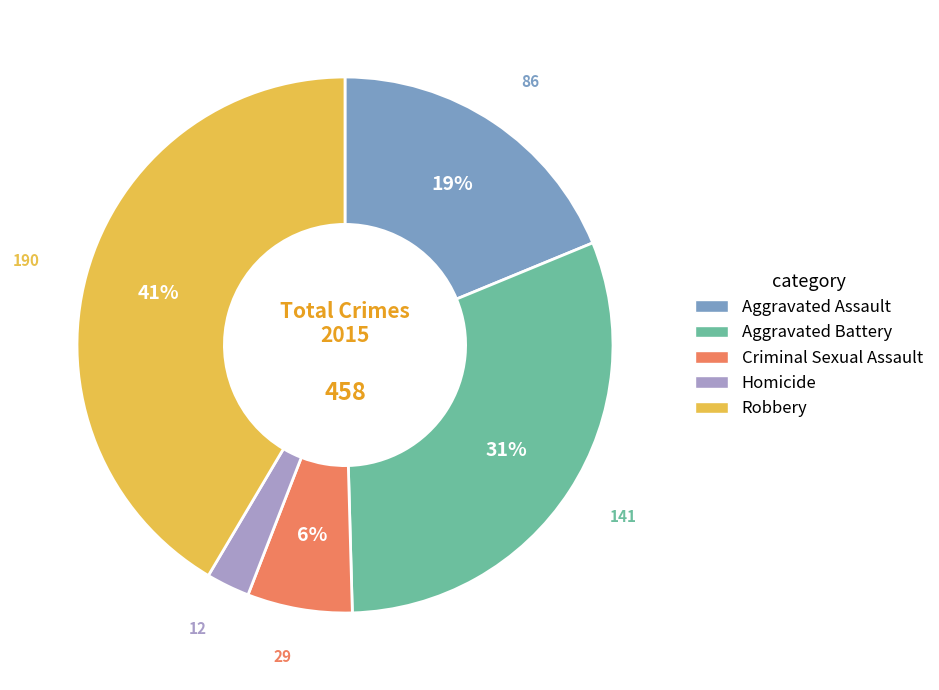

Between Homicide and Aggravated Battery, which is larger?

Aggravated Battery